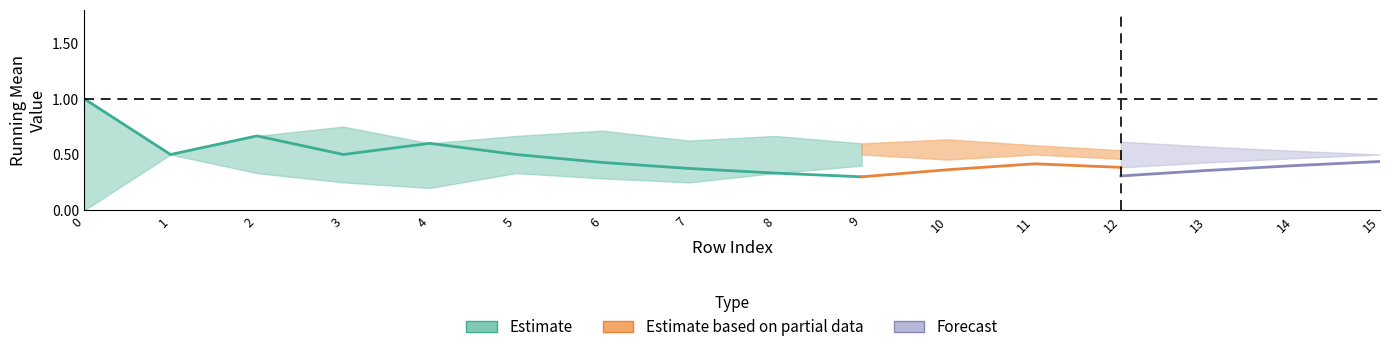

Does the chart display data point markers on the line(s)?

No